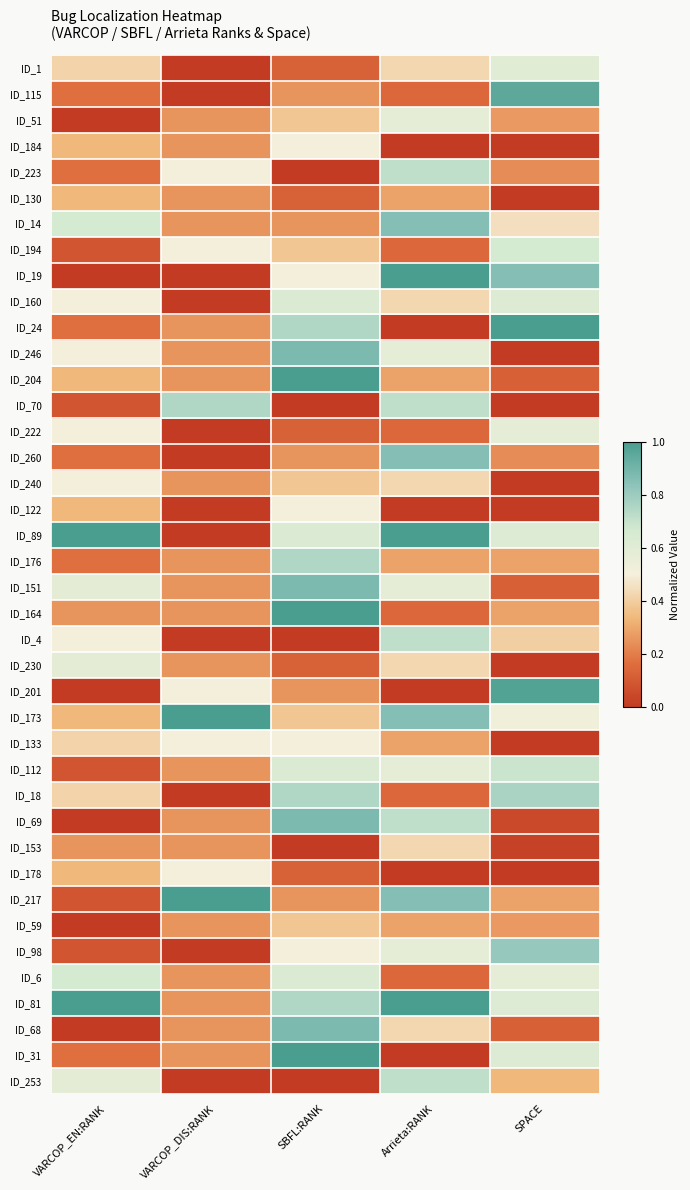

What is the spread (max minus min) of values at Arrieta:RANK?

1.0